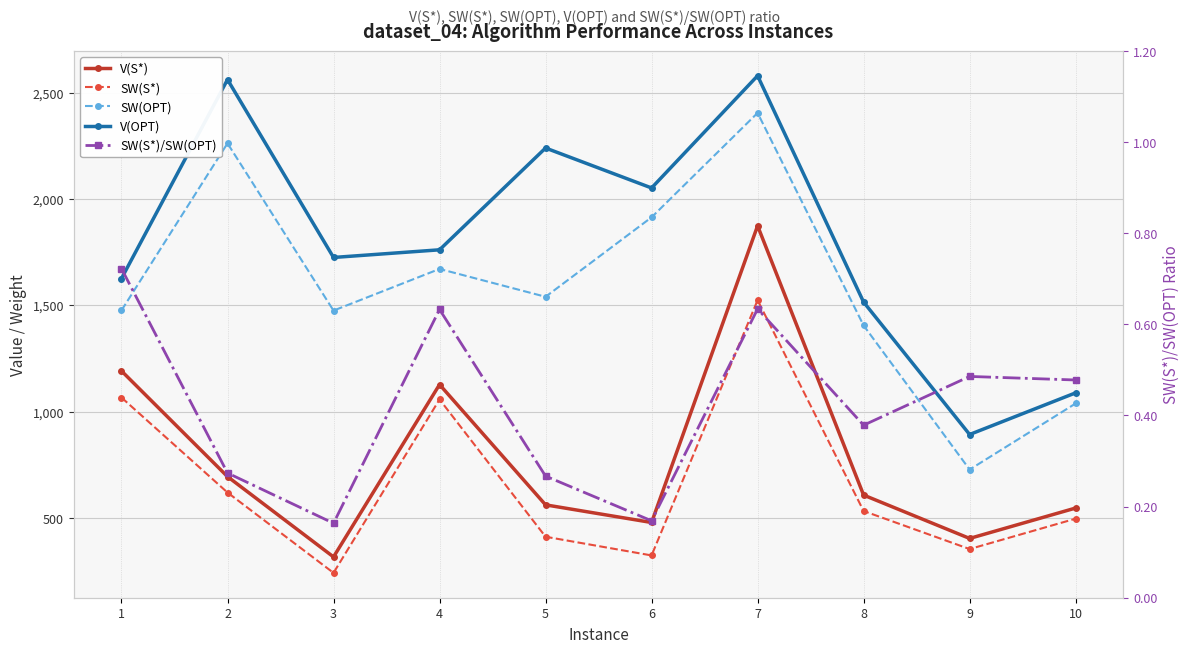

Reading left to right, extract all data points from this chart.

V(S*): 1191.0	694.0	316.0	1127.0	561.0	478.0	1874.0	607.0	403.0	546.0
SW(S*): 1066.0	619.0	241.0	1057.0	411.0	323.0	1524.0	532.0	353.0	496.0
SW(OPT): 1476.0	2262.0	1475.0	1671.0	1540.0	1914.0	2405.0	1405.0	727.0	1038.0
V(OPT): 1626.0	2562.0	1725.0	1761.0	2240.0	2052.0	2580.0	1515.0	892.0	1088.0
SW(S*)/SW(OPT): 0.7	0.3	0.2	0.6	0.3	0.2	0.6	0.4	0.5	0.5